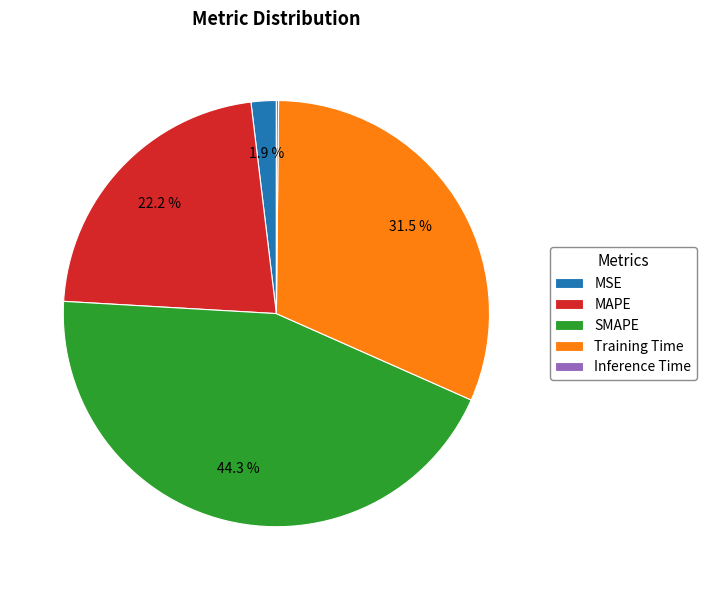

The Training Time slice represents 21% of the pie. True or false?

False